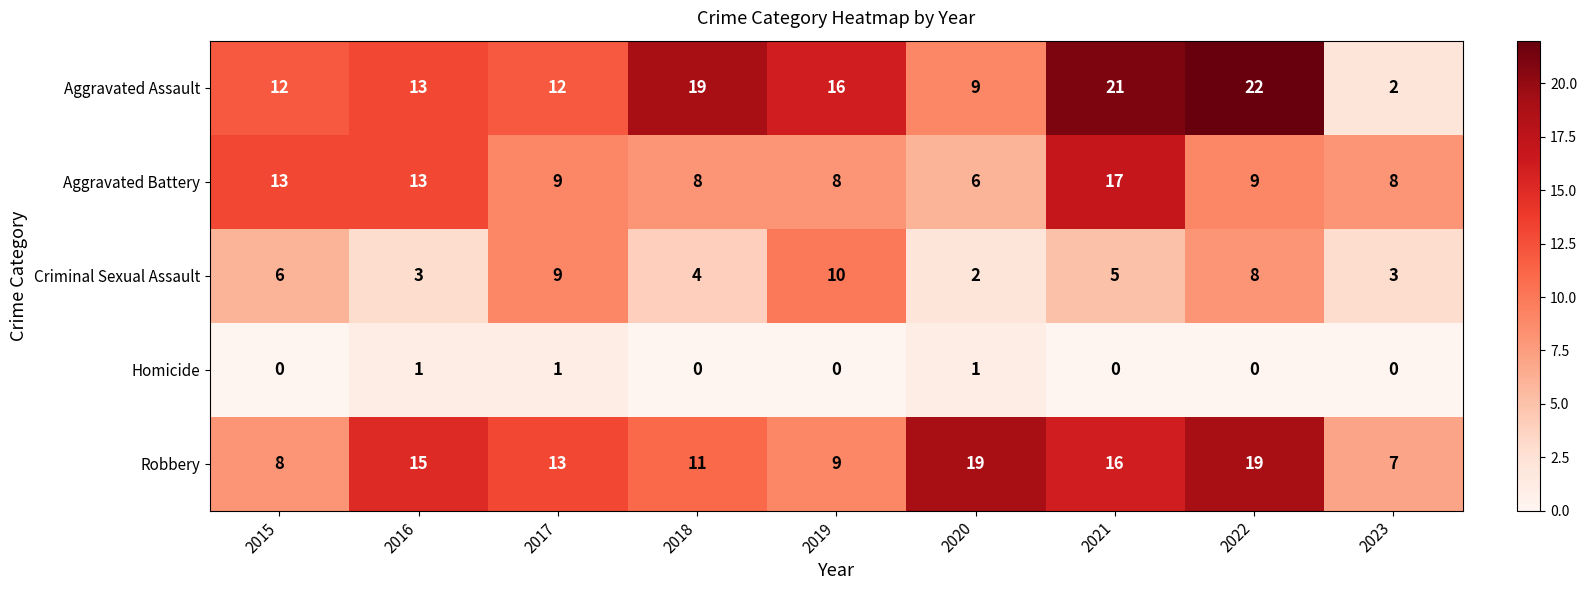

What is the difference between the maximum and minimum values in the Aggravated Assault series?

20